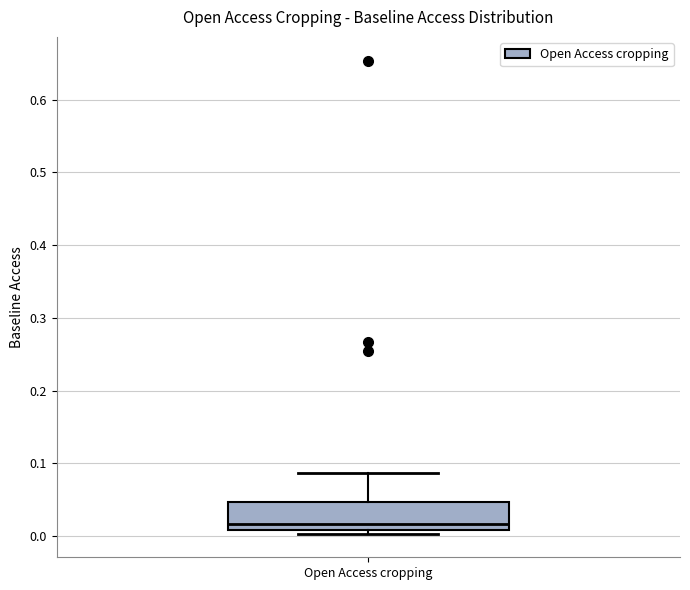

Where is the lower edge of the box for Open Access cropping on the y-axis? The values are not printed on the chart, so give them approximately, as read against the axis.

0.01